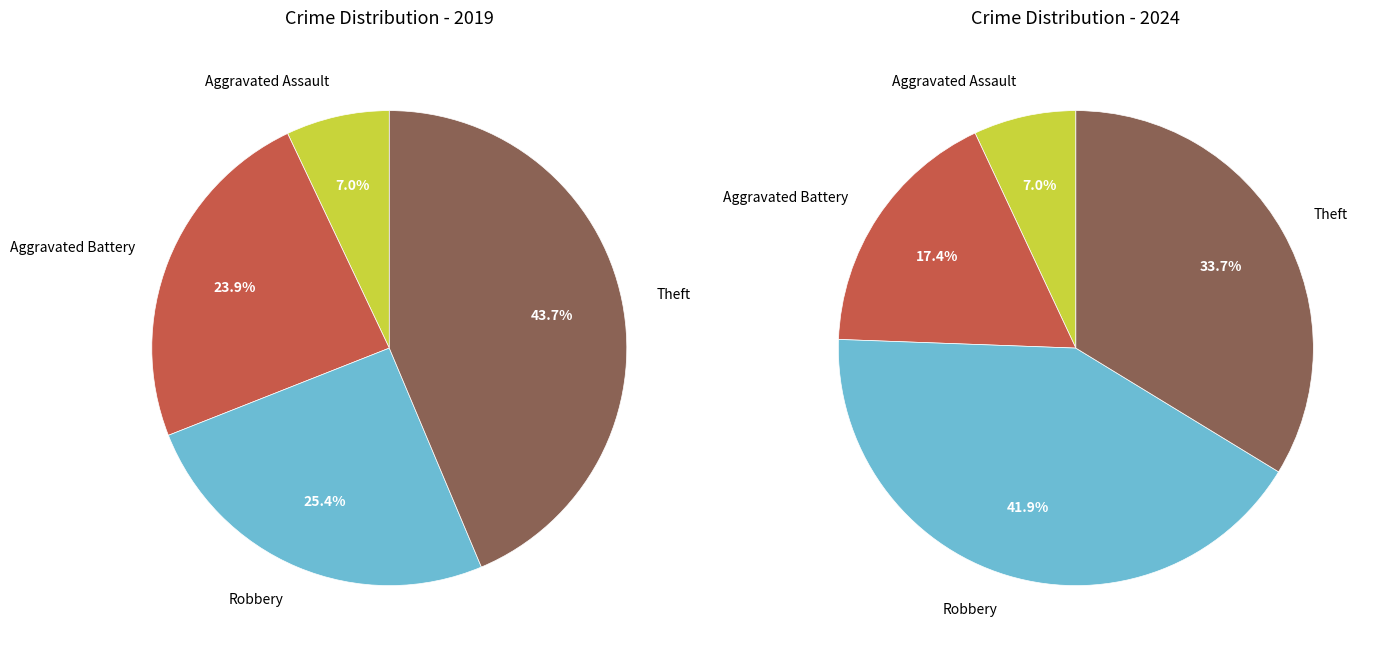

To the nearest percent, what is the difference between the largest and smallest slice percentages?

37%